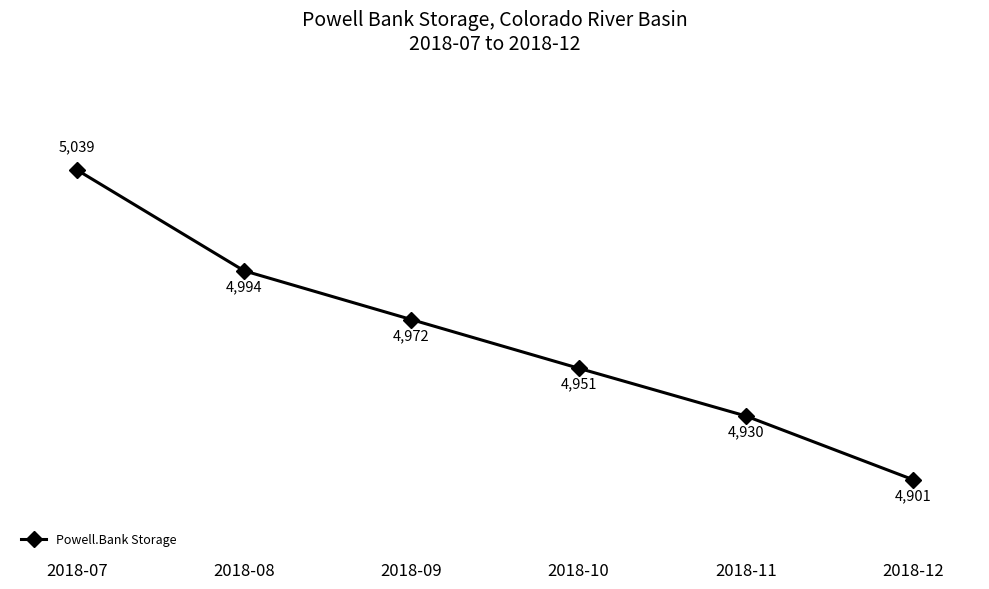

What value does the data have at 2018-09?

4972.4